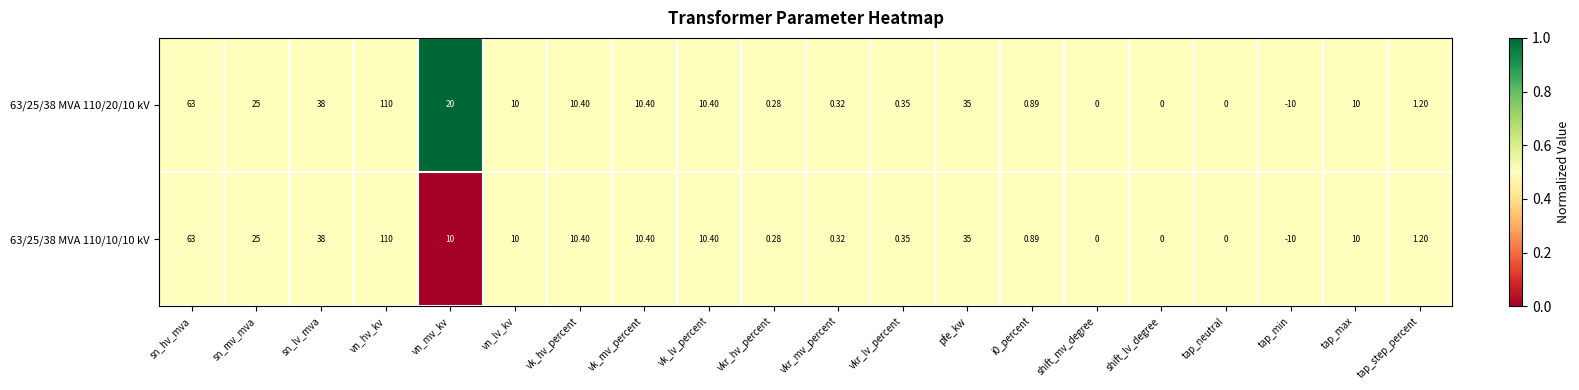

At which category is the sum across all series the highest?

vn_hv_kv